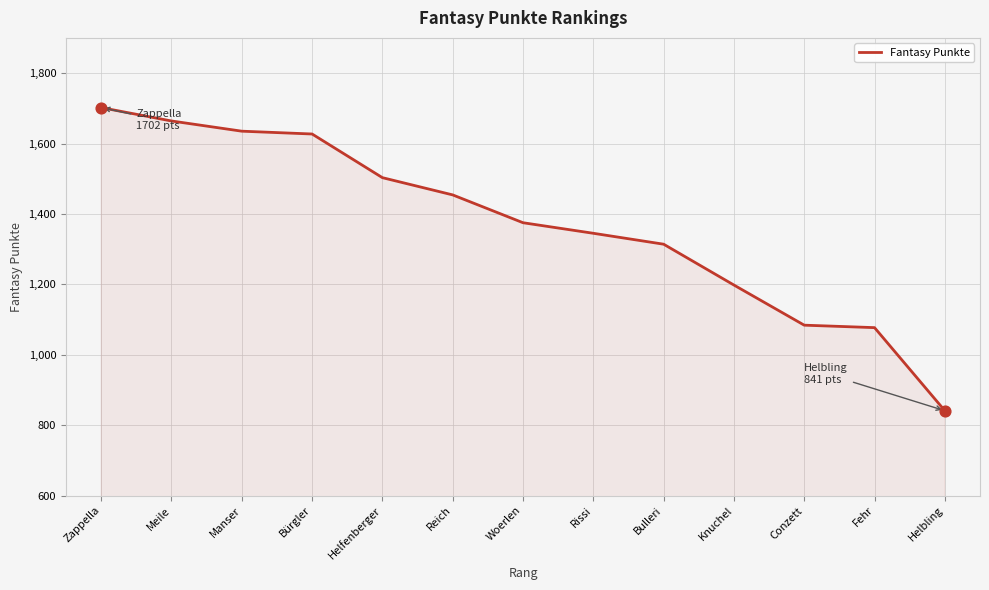

What is the ratio of the value at Helbling to the value at Knuchel?

0.7